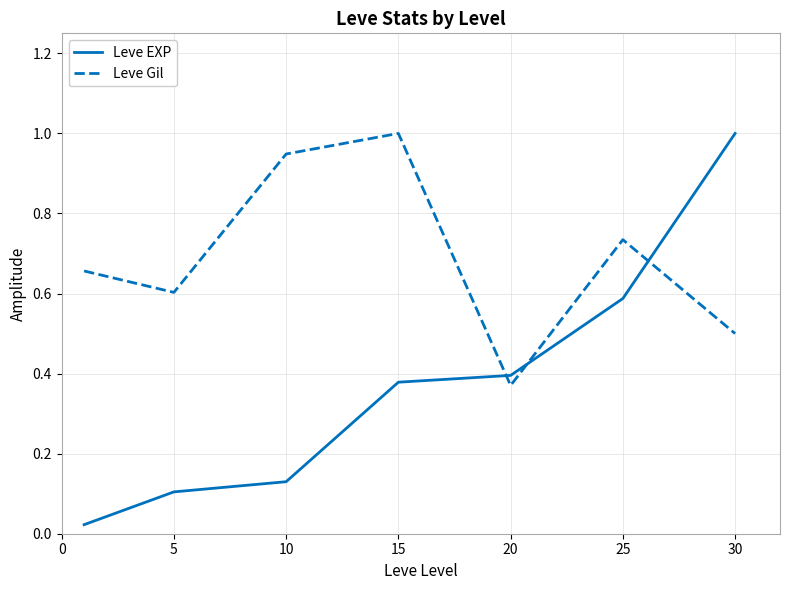

What is the difference between the second highest and second lowest values in the Leve EXP series?

0.5